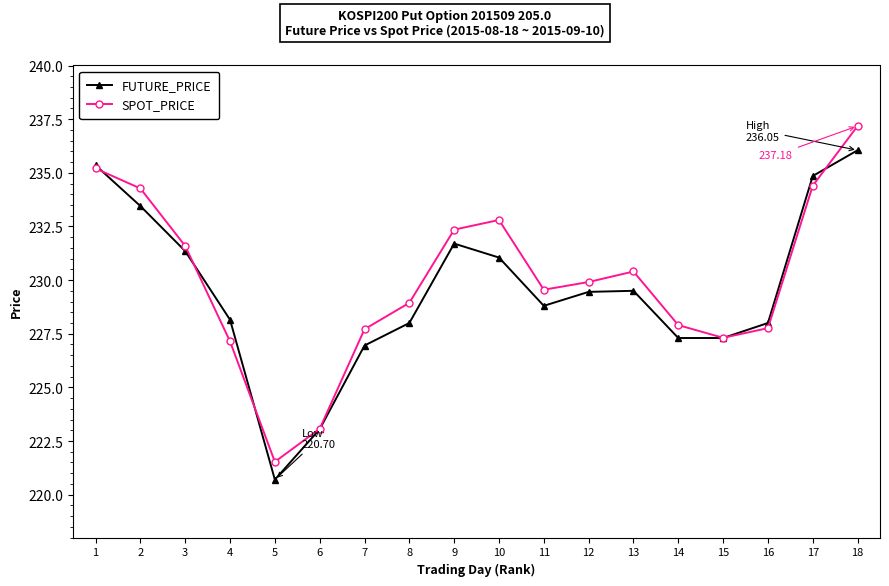

At which category is the sum across all series the highest?

18